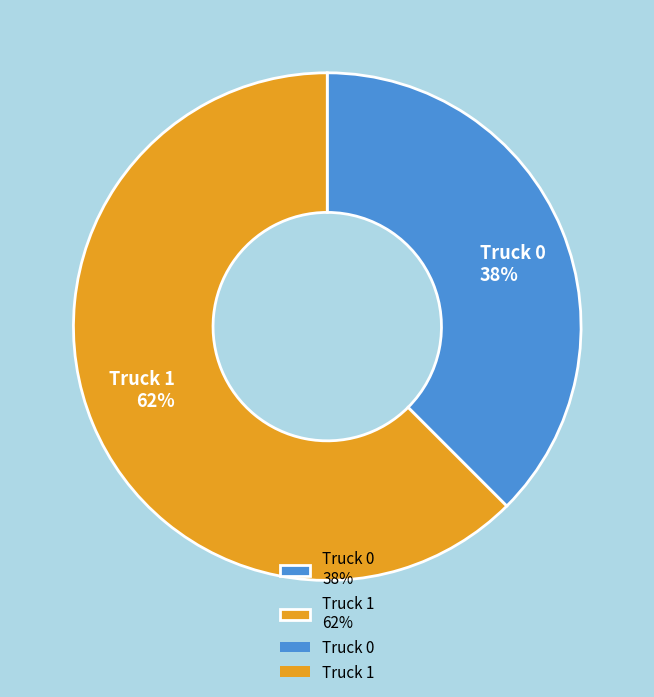

True or false: Truck 0 accounts for 30% of the total.

False